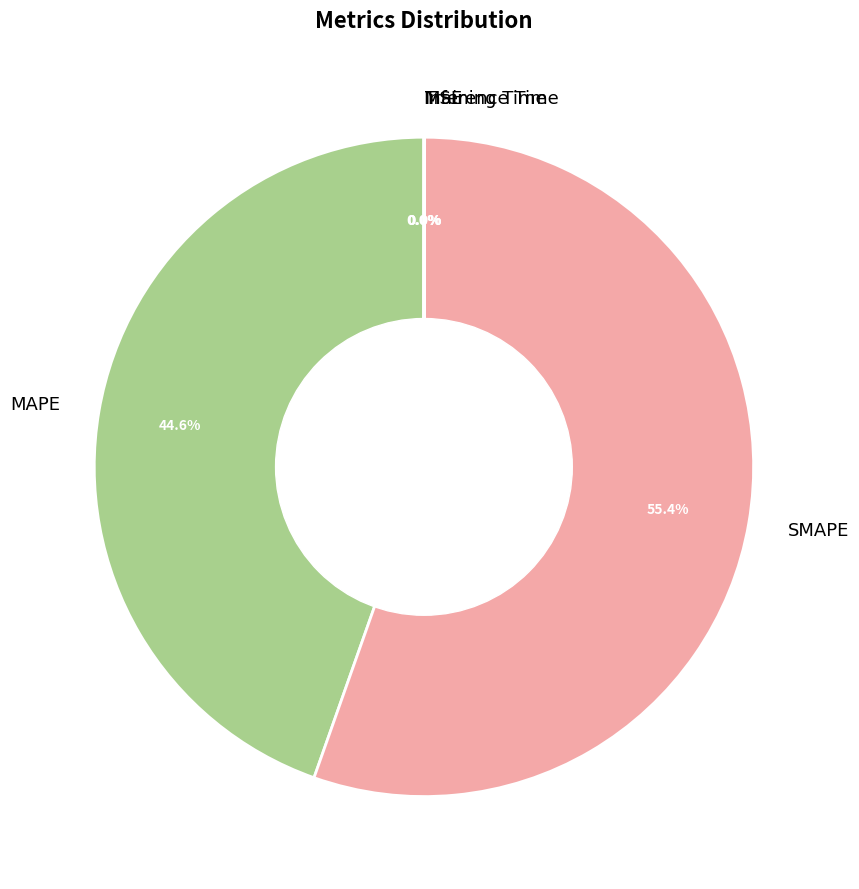

How much of the chart is everything except SMAPE?

44.6%